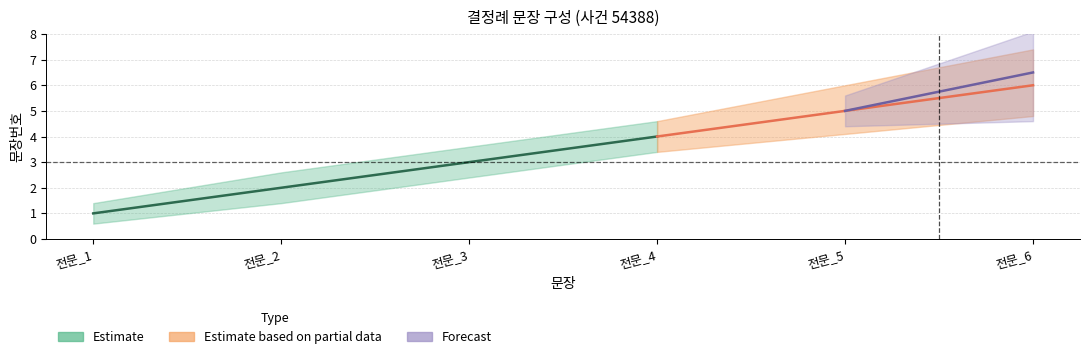

Where is 문장번호_lower nearest to the value 3?

전문_4